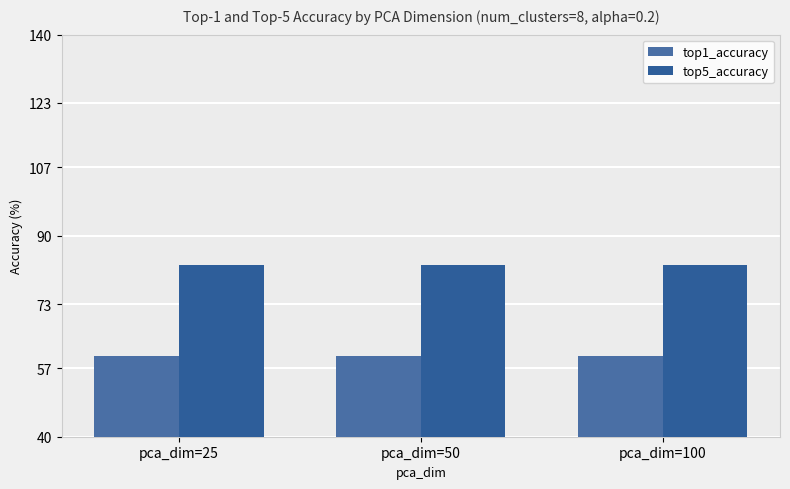

Count the top1_accuracy values in the range 60 to 61.

3